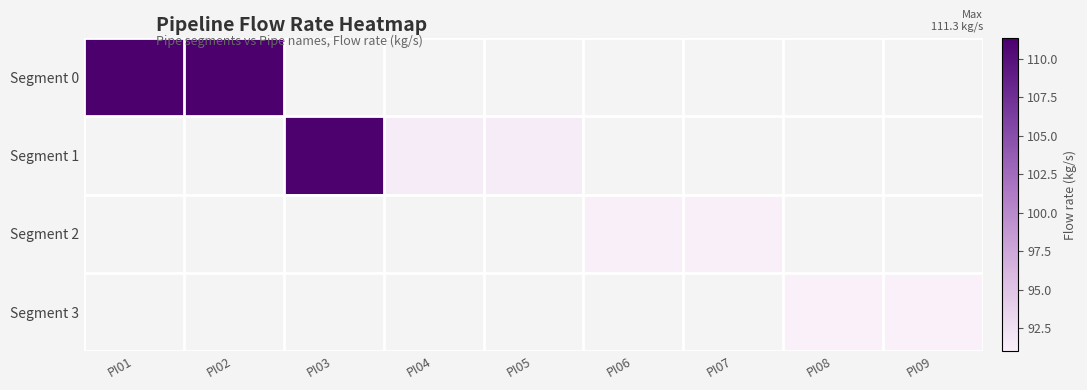

Which category has the lowest value in the Segment 3 series?

PI01